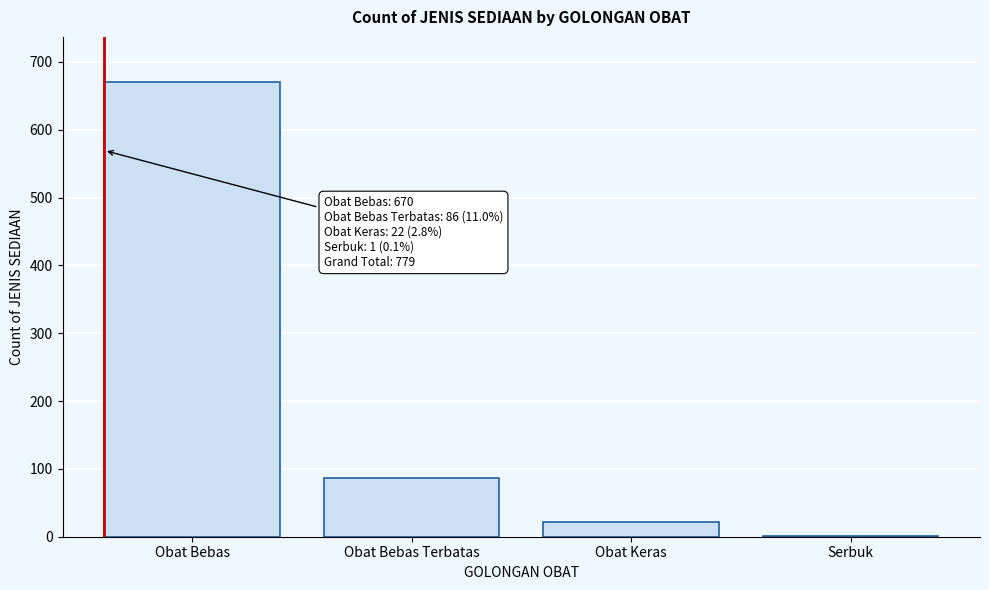

Reading right to left, list all the values displayed in this chart.

Serbuk=1	Obat Keras=22	Obat Bebas Terbatas=86	Obat Bebas=670